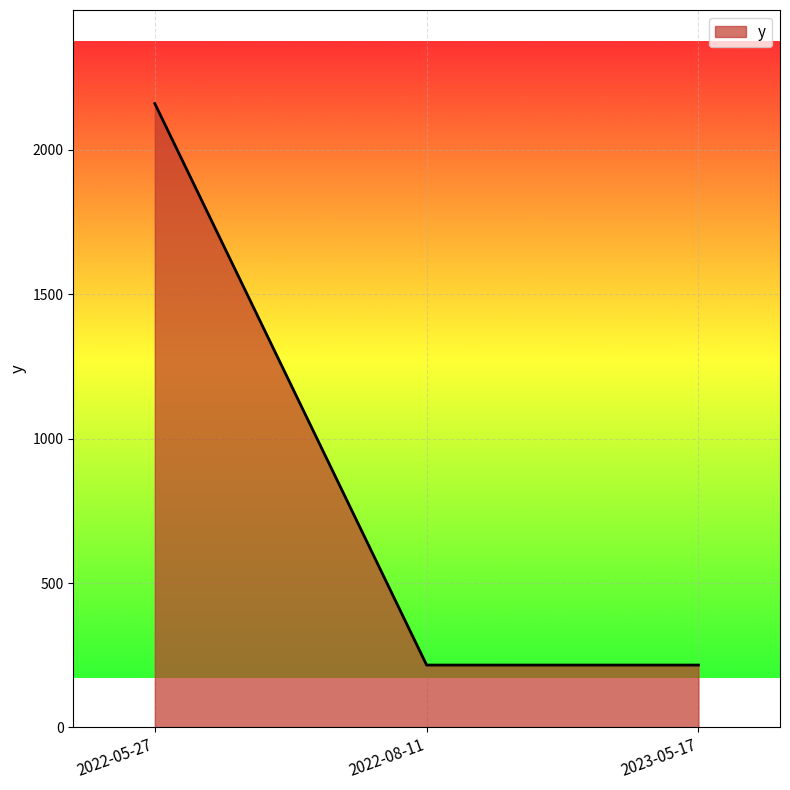

What is the minimum value shown in the chart?

216